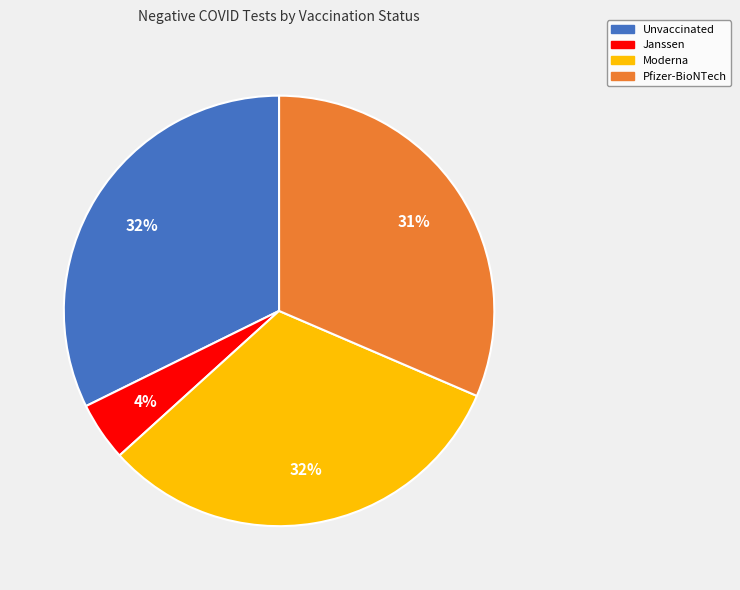

To the nearest percent, what portion does Pfizer-BioNTech represent?

31%